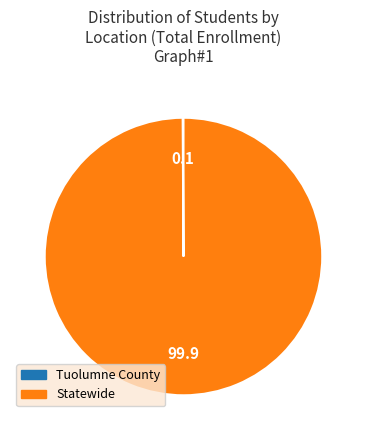

What is the largest slice in the pie chart?

Statewide